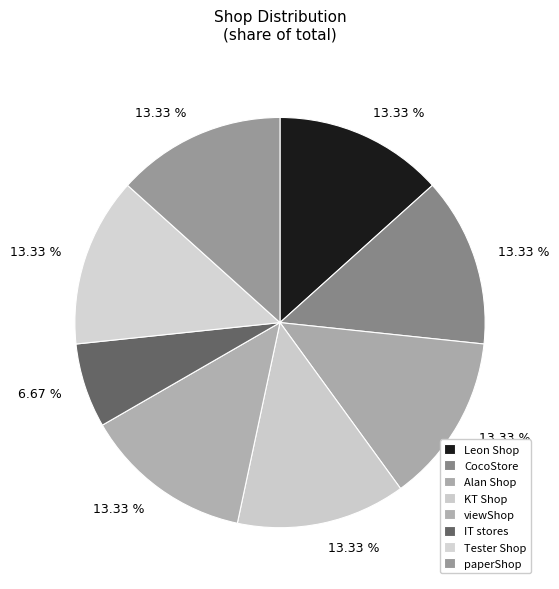

How many slices are in this pie chart?

8